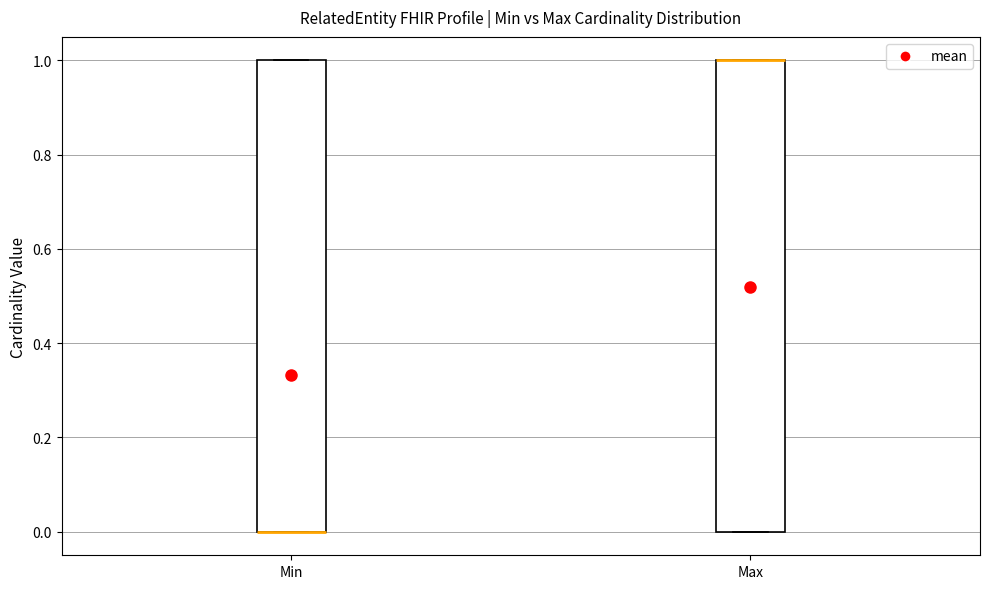

Reading left to right, read every box against the y-axis: the position of its median line, the range the box covers, and the ends of its whiskers. The values are not printed on the chart, so give them approximately, as read against the axis.

Min: median 0 (drawn on the box's lower edge), box 0 to 1, whiskers 0 to 1
Max: median 1 (drawn on the box's upper edge), box 0 to 1, whiskers 0 to 1